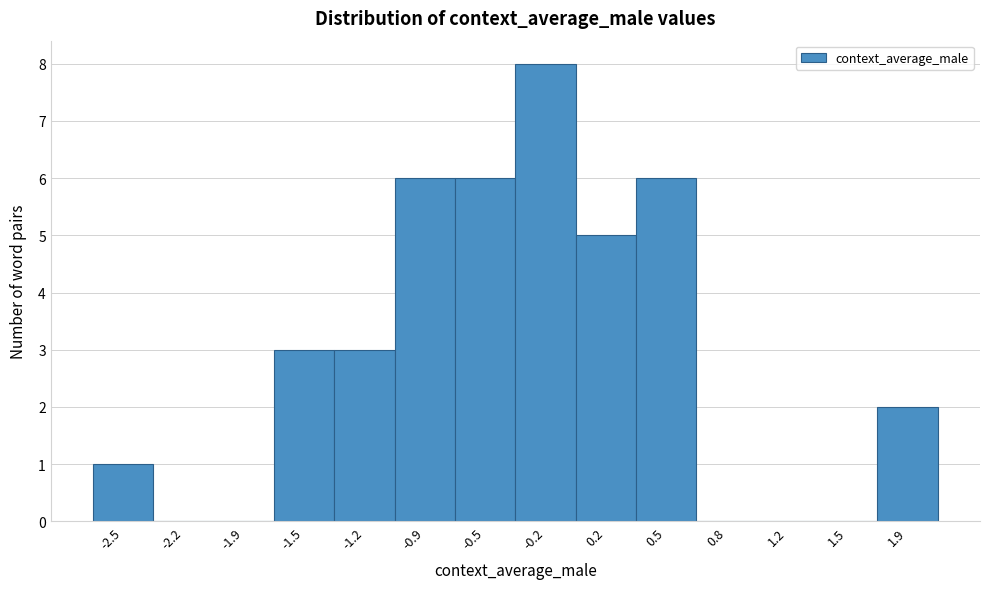

Reading left to right, extract all data points from this chart.

-2.5=1	-2.2=0	-1.9=0	-1.5=3	-1.2=3	-0.9=6	-0.5=6	-0.2=8	0.2=5	0.5=6	0.8=0	1.2=0	1.5=0	1.9=2